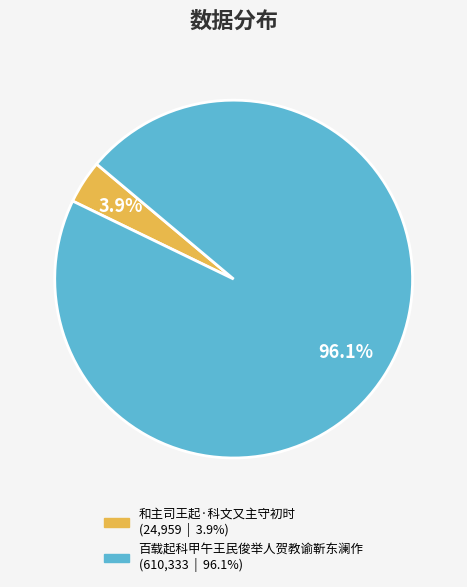

Rank the categories by value from lowest to highest.

和主司王起·科文又主守初时, 百载起科甲午王民俊举人贺教谕靳东澜作